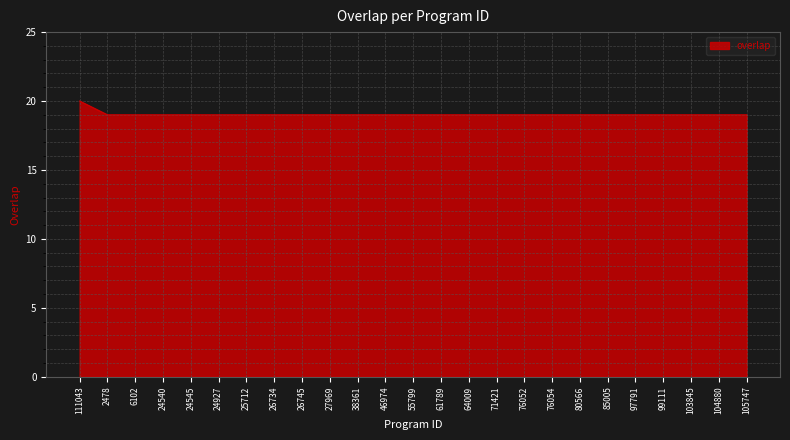

How many lines are shown in the chart?

1